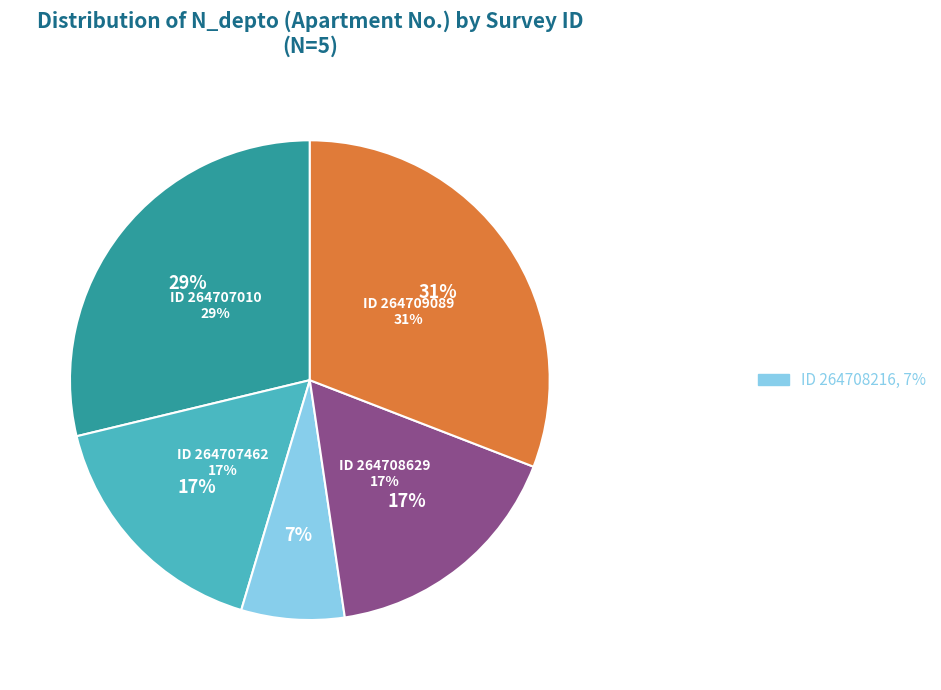

Rank the categories by value from lowest to highest.

264708216, 264707462, 264708629, 264707010, 264709089